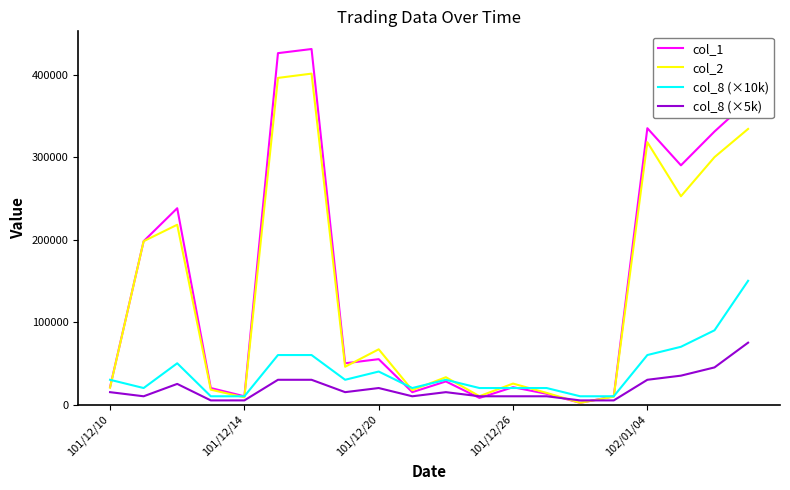

What is the maximum value shown in the chart?

431000